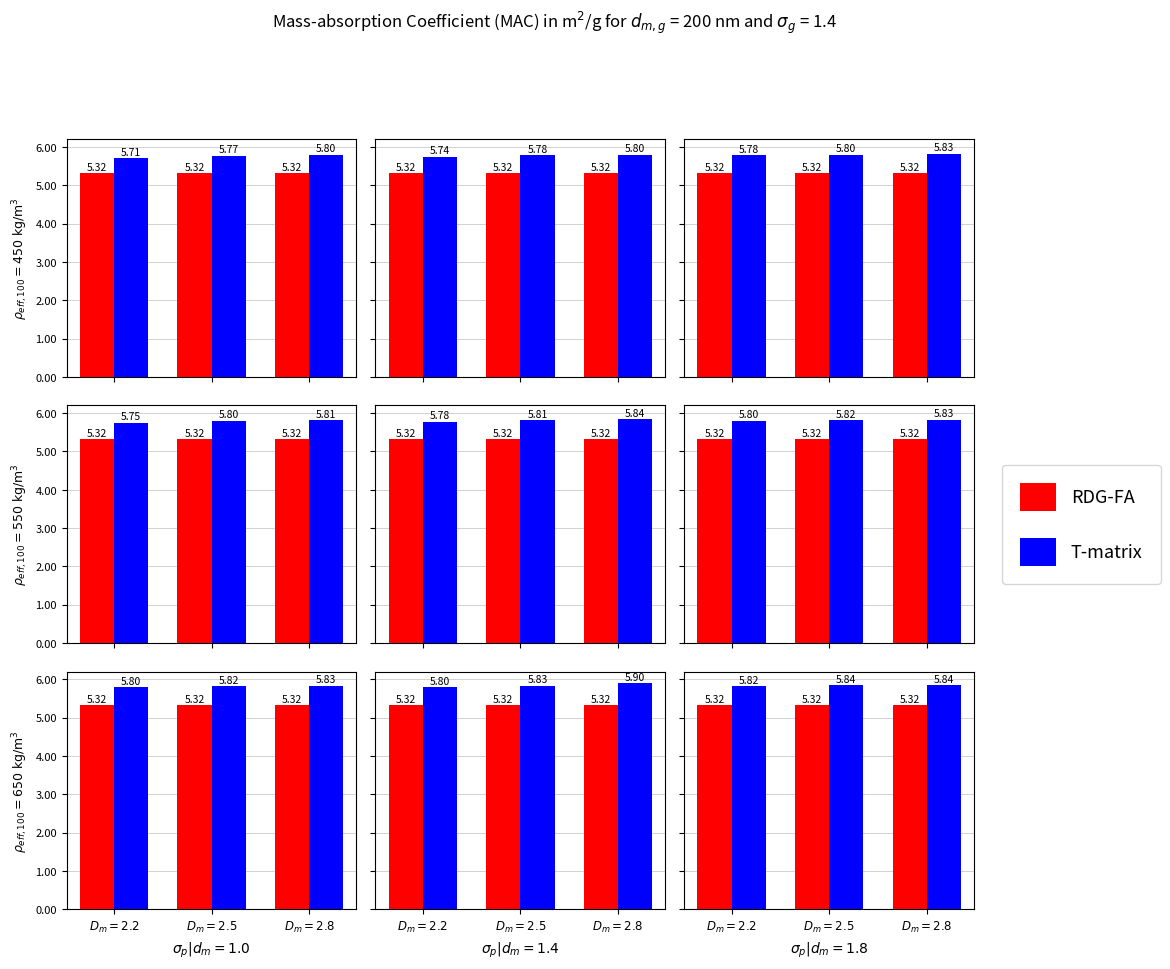

Count the number of categories in the chart.

3